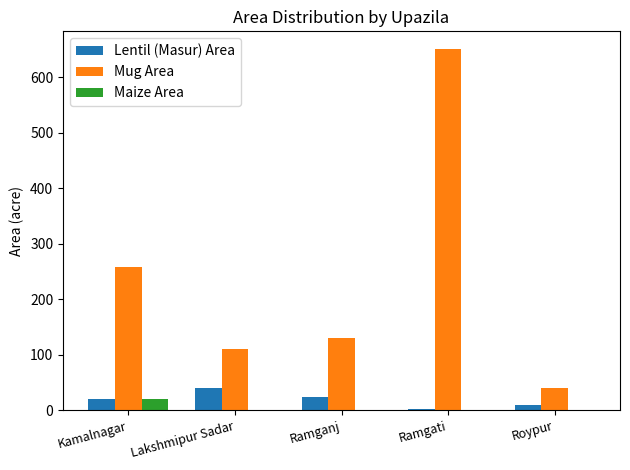

What is the sum of all Mug Area values?

1188